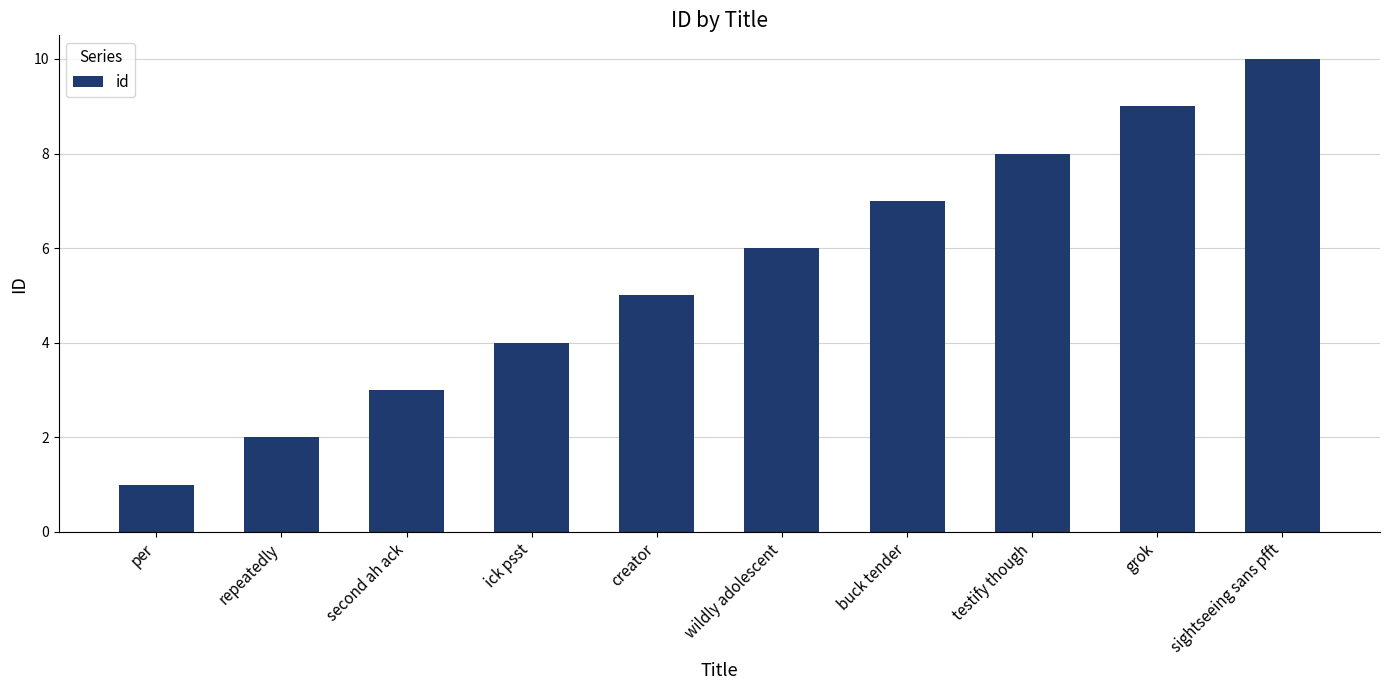

Which category has the lowest value across all series?

per